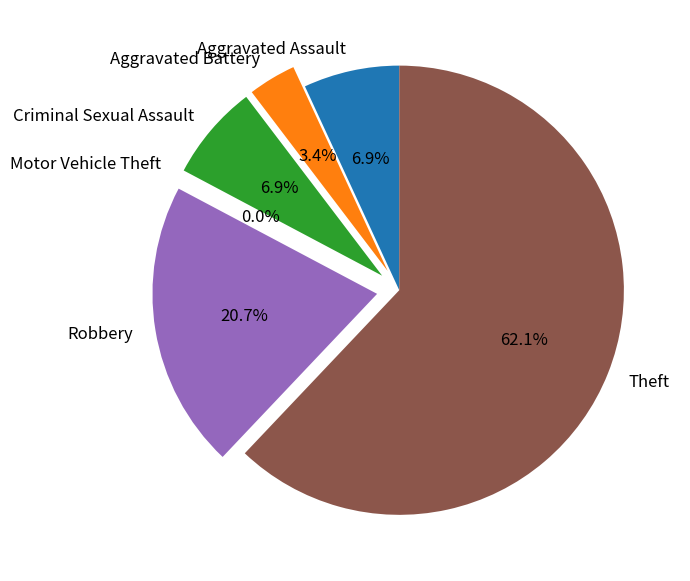

The Aggravated Assault slice represents 1% of the pie. True or false?

False